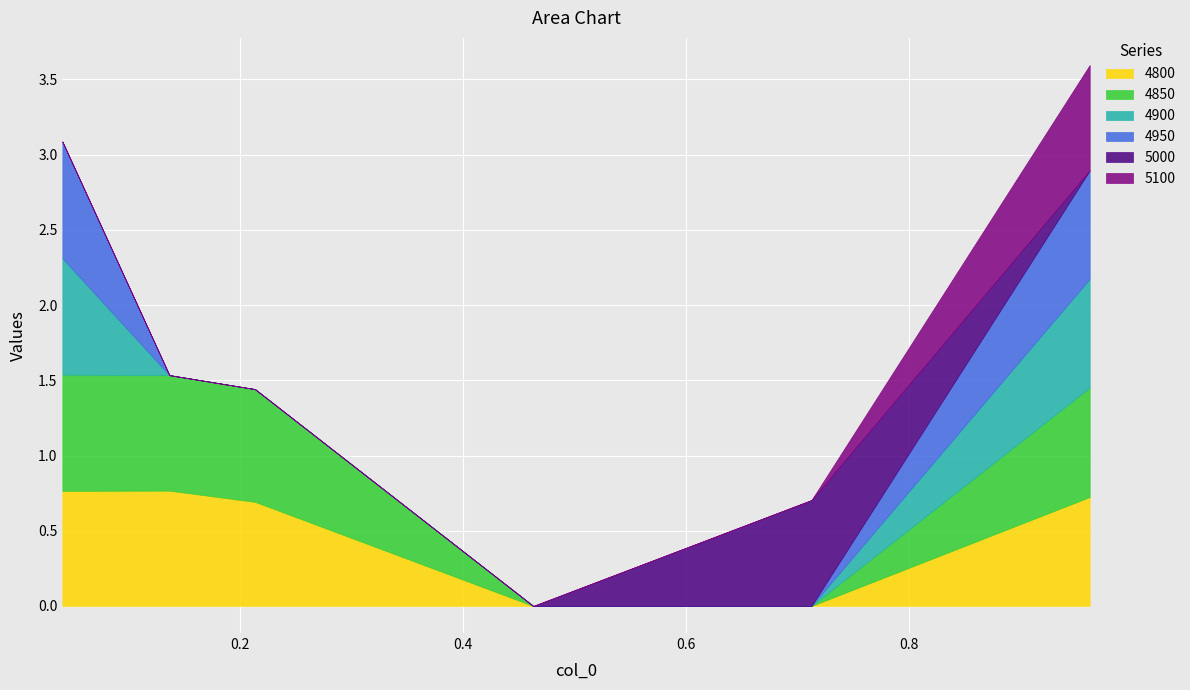

Which series has the largest total across all categories?

4850